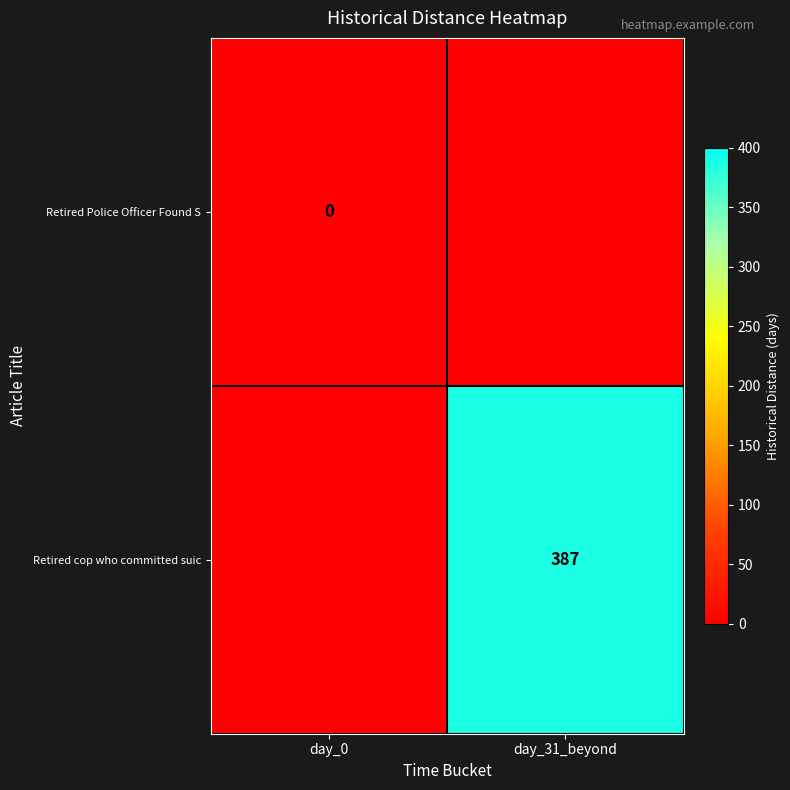

Is the value of Retired cop who committed suic at day_31_beyond greater than the value of Retired Police Officer Found S at day_0?

Yes